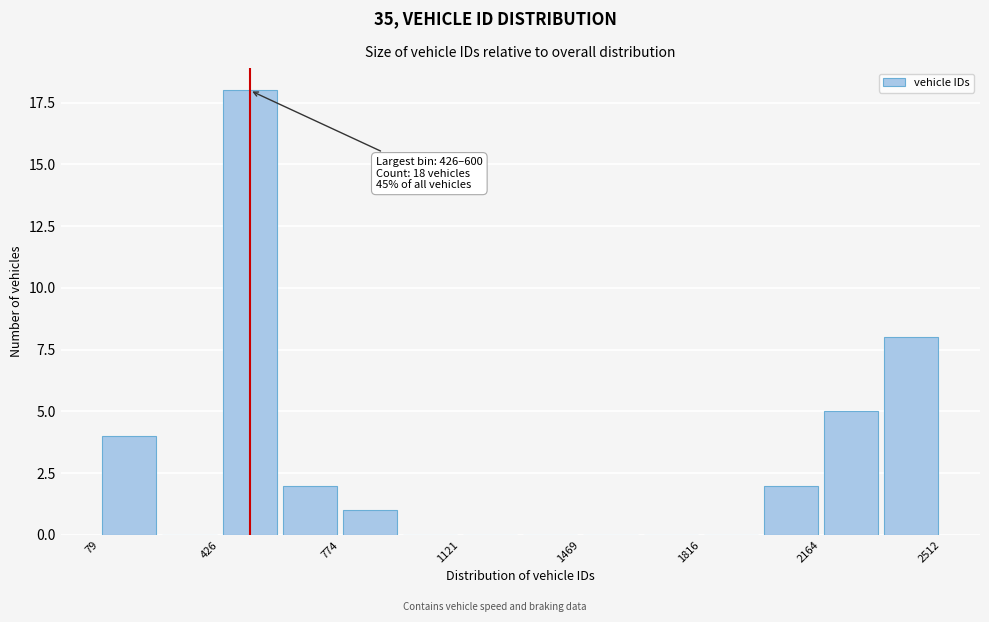

Read against the x-axis, roughly where is the centre of the tallest bar?

500